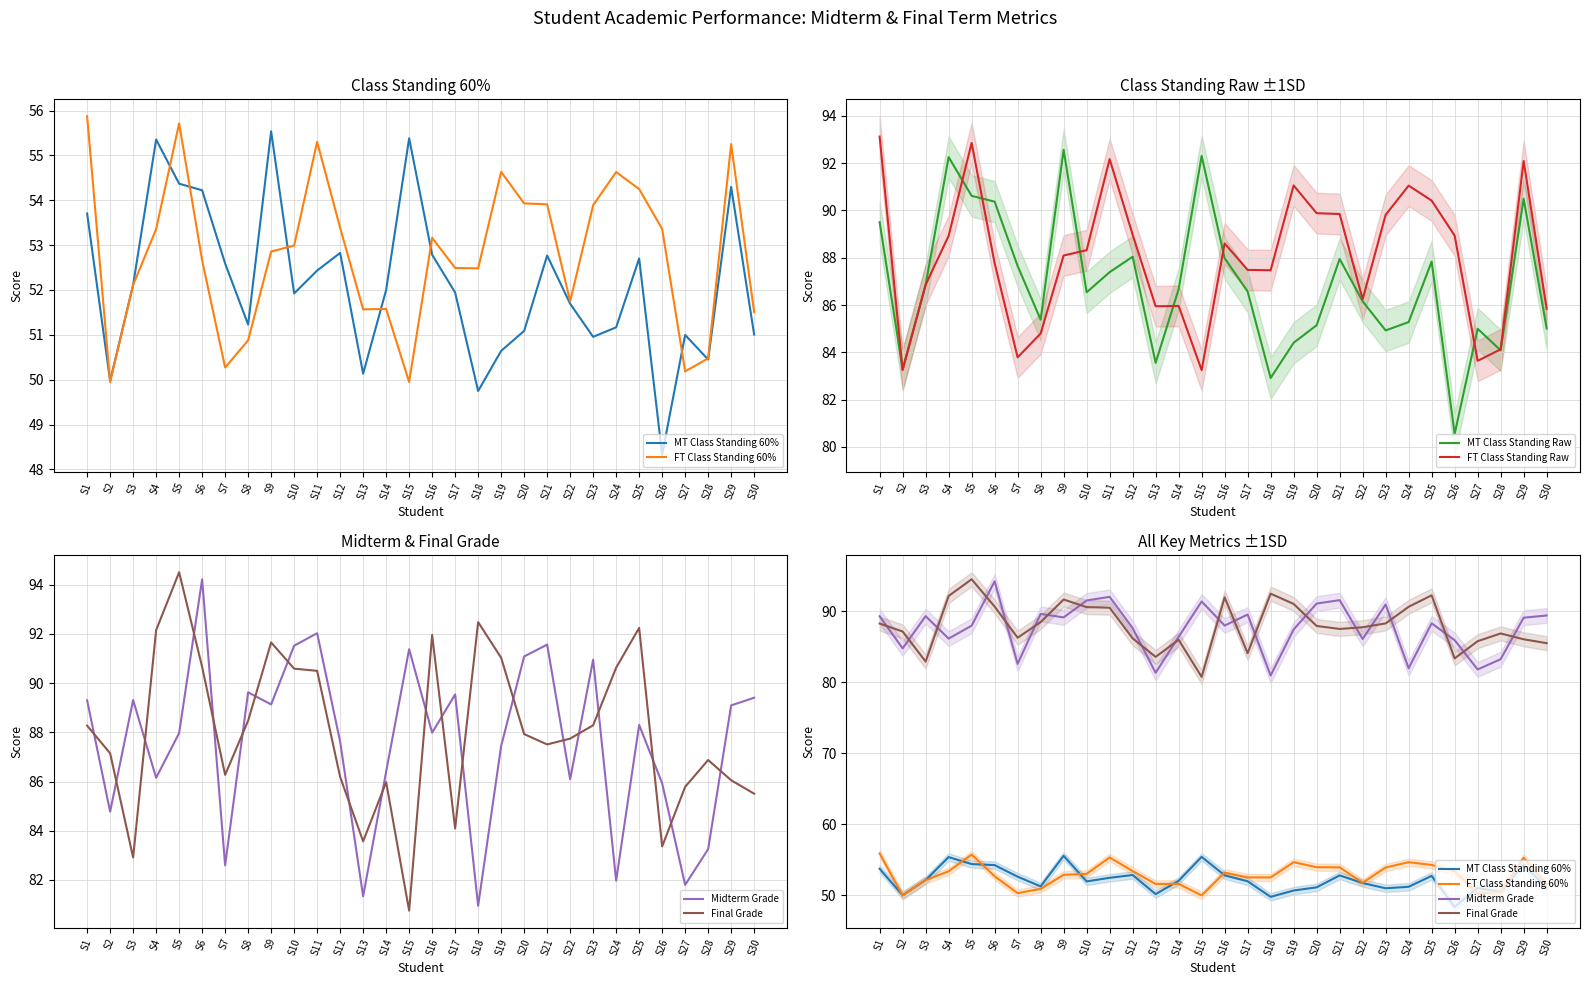

How many values in the Midterm Grade series are below 88?

15